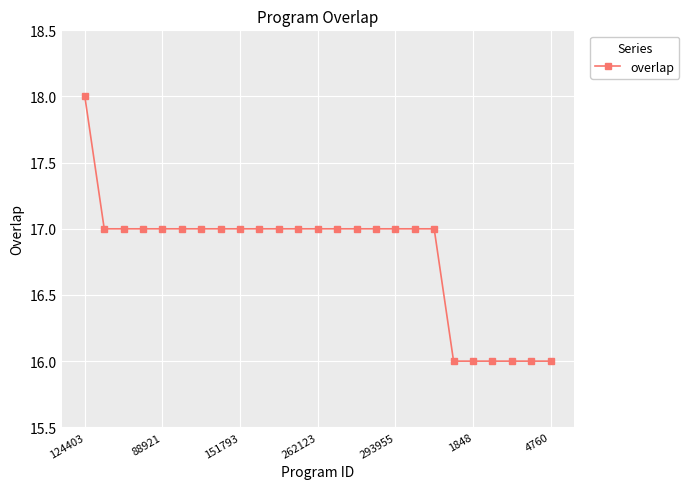

What is the minimum value shown in the chart?

16